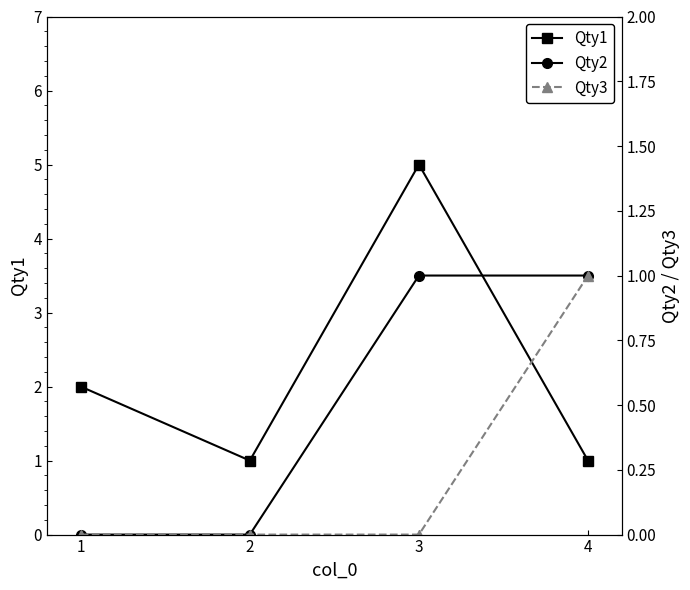

Which series has the largest range (max minus min)?

Qty1